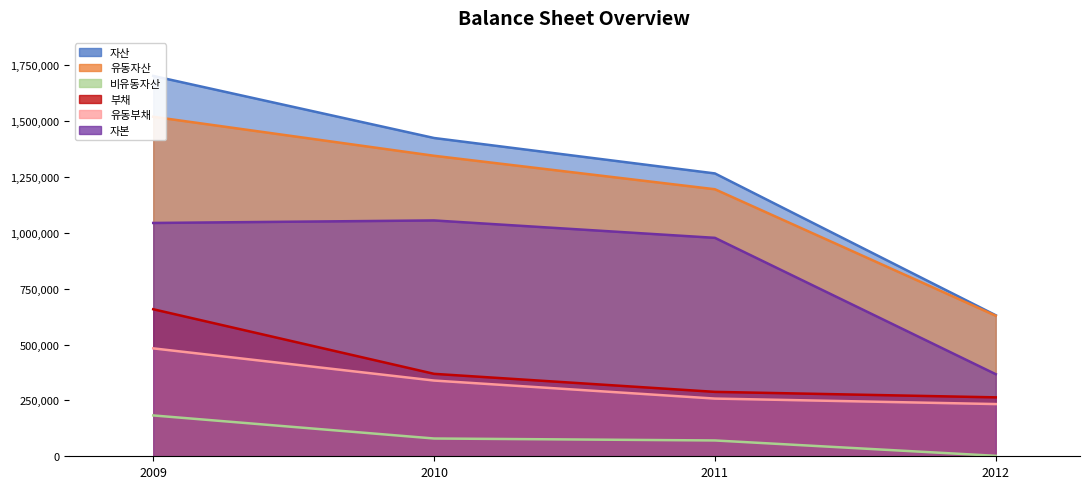

Rank the series at 2012 from lowest to highest value.

비유동자산, 유동부채, 부채, 자본, 유동자산, 자산